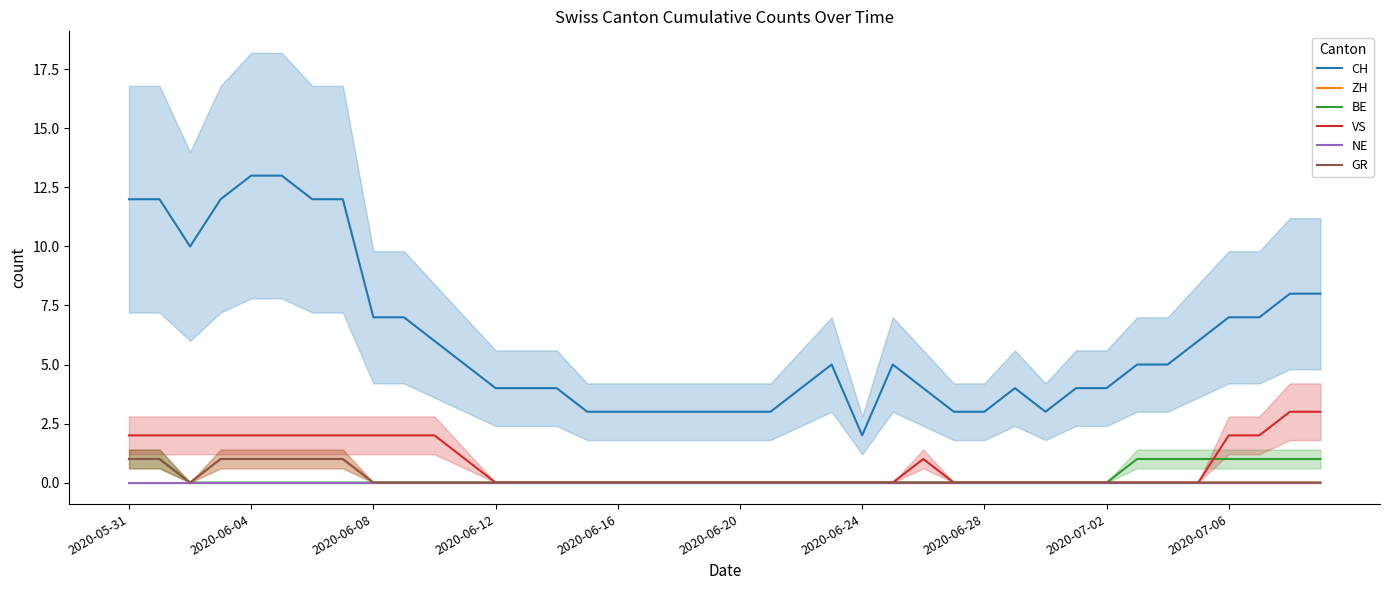

What is the label of the 27th point from the right?

13